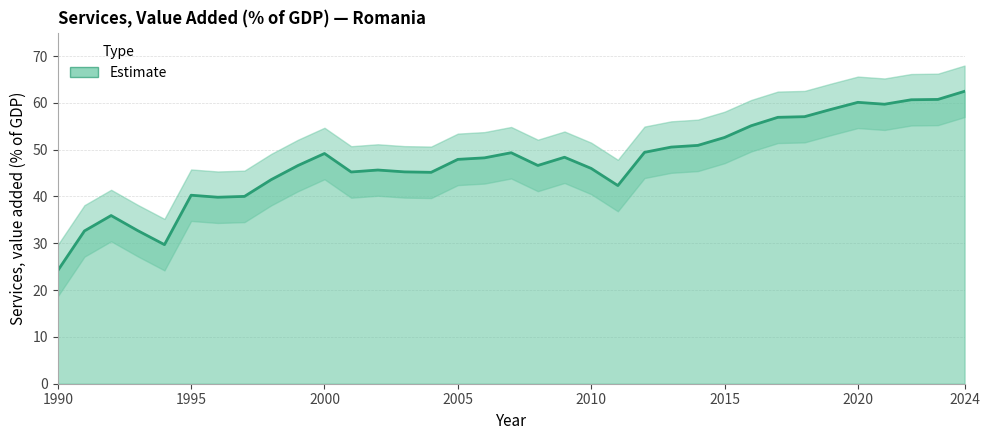

What is the greatest value displayed?

62.5